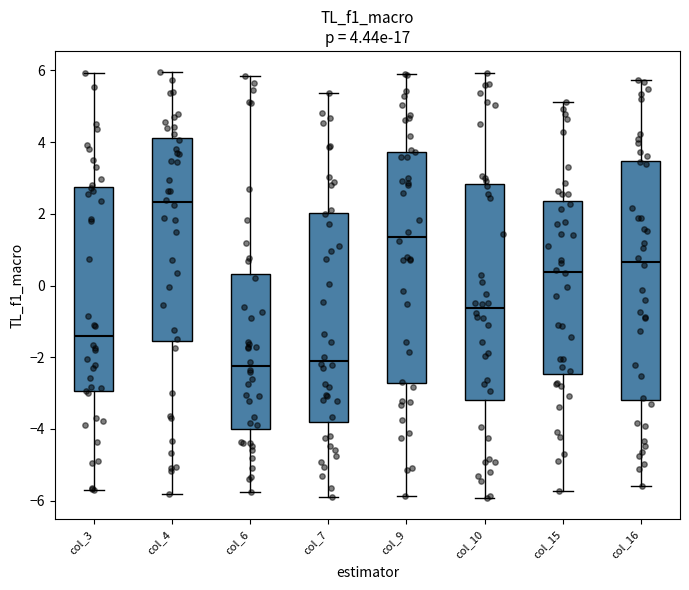

Which box's median line is the highest?

col_4